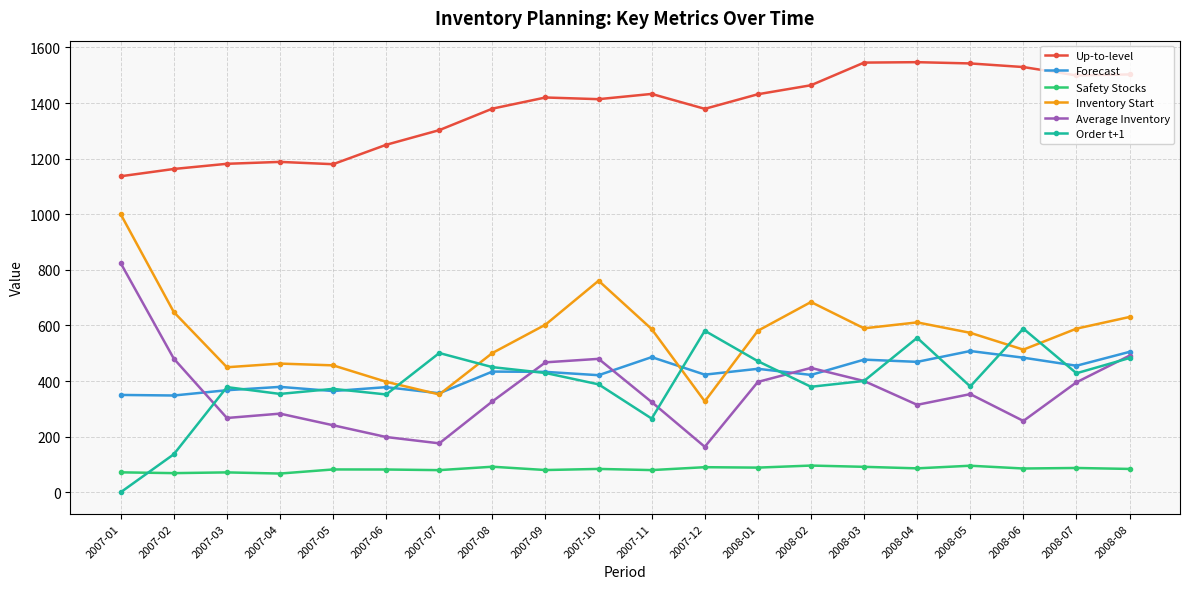

What is the difference between the maximum and minimum values in the Safety Stocks series?

28.7